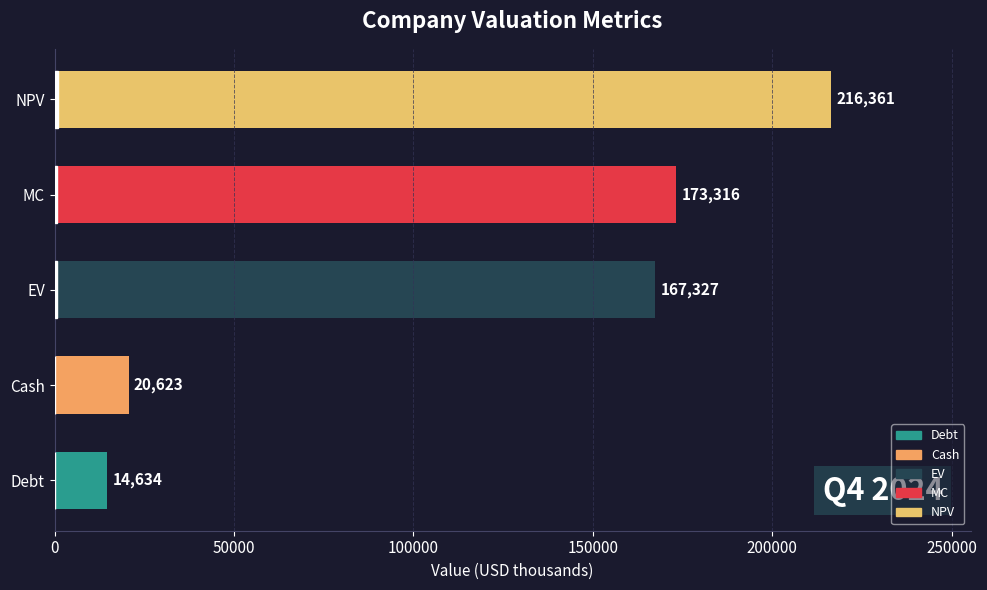

Reading top to bottom, extract all data points from this chart.

NPV=216361	MC=173316	EV=167327	Cash=20623	Debt=14634